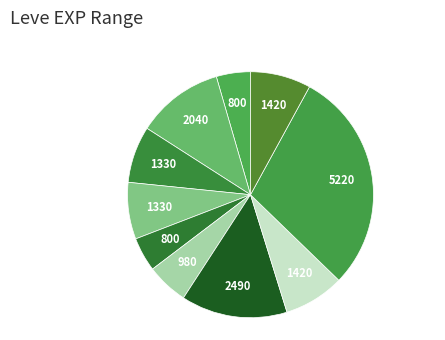

How many slices are in this pie chart?

10